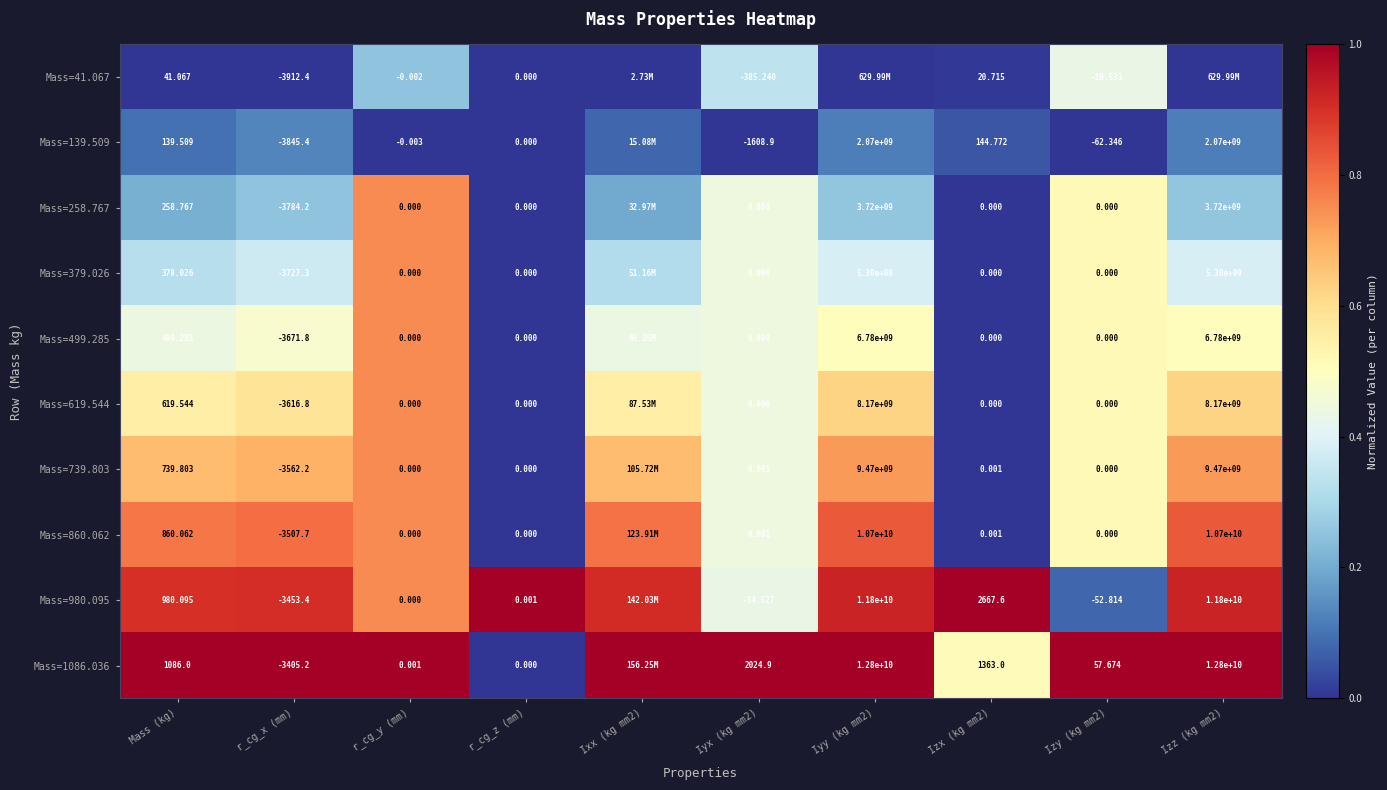

Is the value of Mass=139.509 at Iyx (kg mm2) greater than the value of Mass=258.767 at Izy (kg mm2)?

No